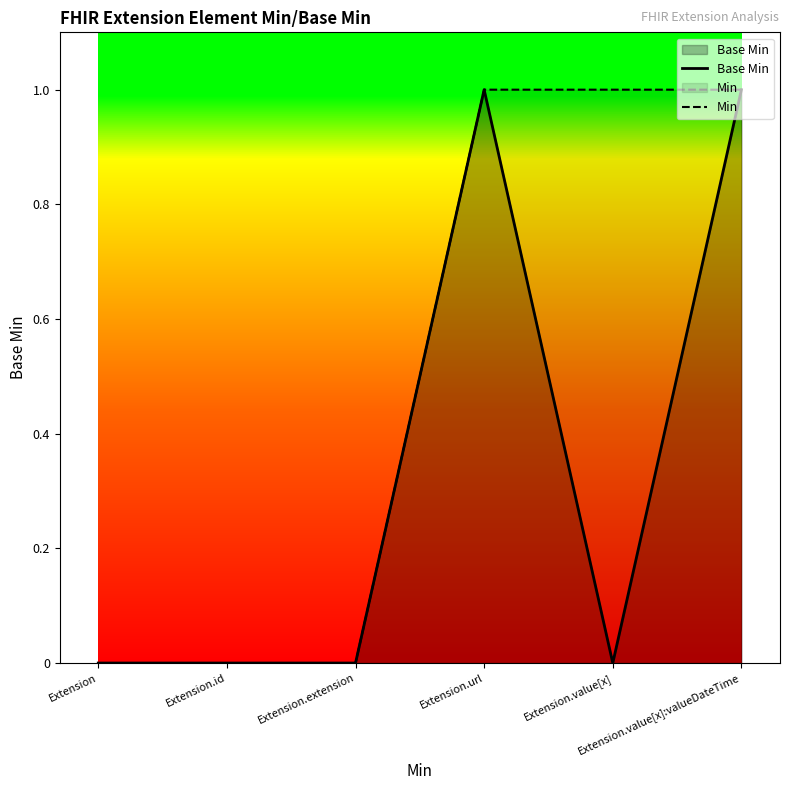

True or false: Base Min and Min cross at least once.

False